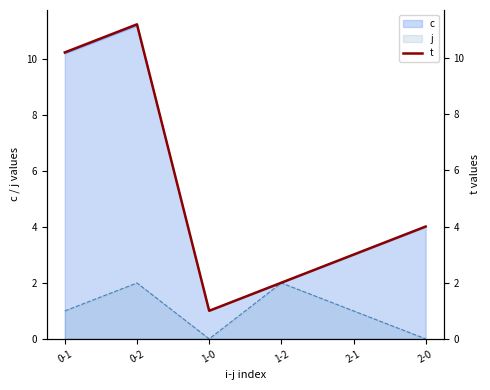

Rank the categories by value from lowest to highest.

1-0, 1-2, 2-1, 2-0, 0-1, 0-2